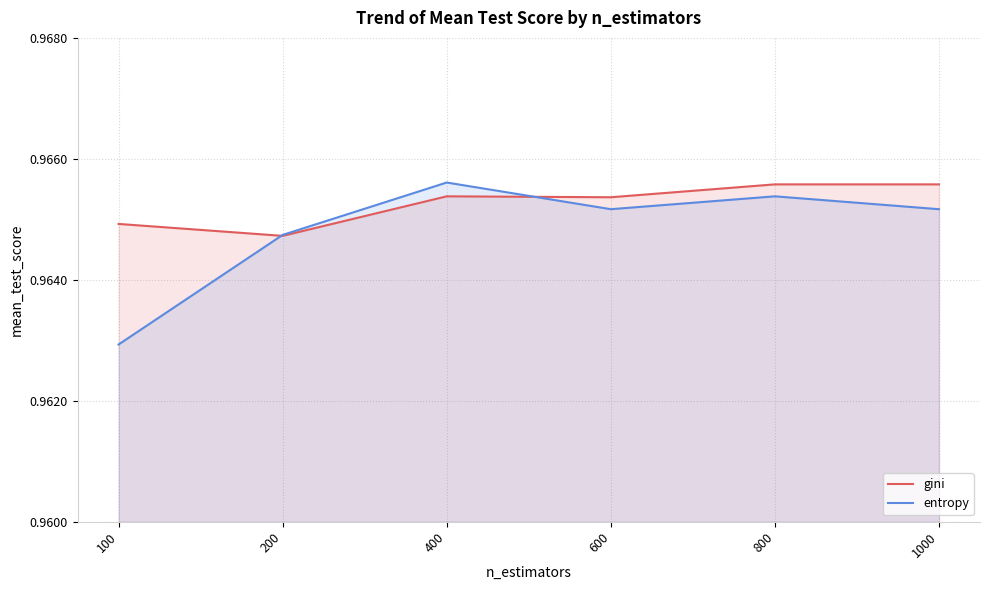

Reading left to right, list all the values displayed in this chart.

gini: 100=1.0	200=1.0	400=1.0	600=1.0	800=1.0	1000=1.0
entropy: 100=1.0	200=1.0	400=1.0	600=1.0	800=1.0	1000=1.0